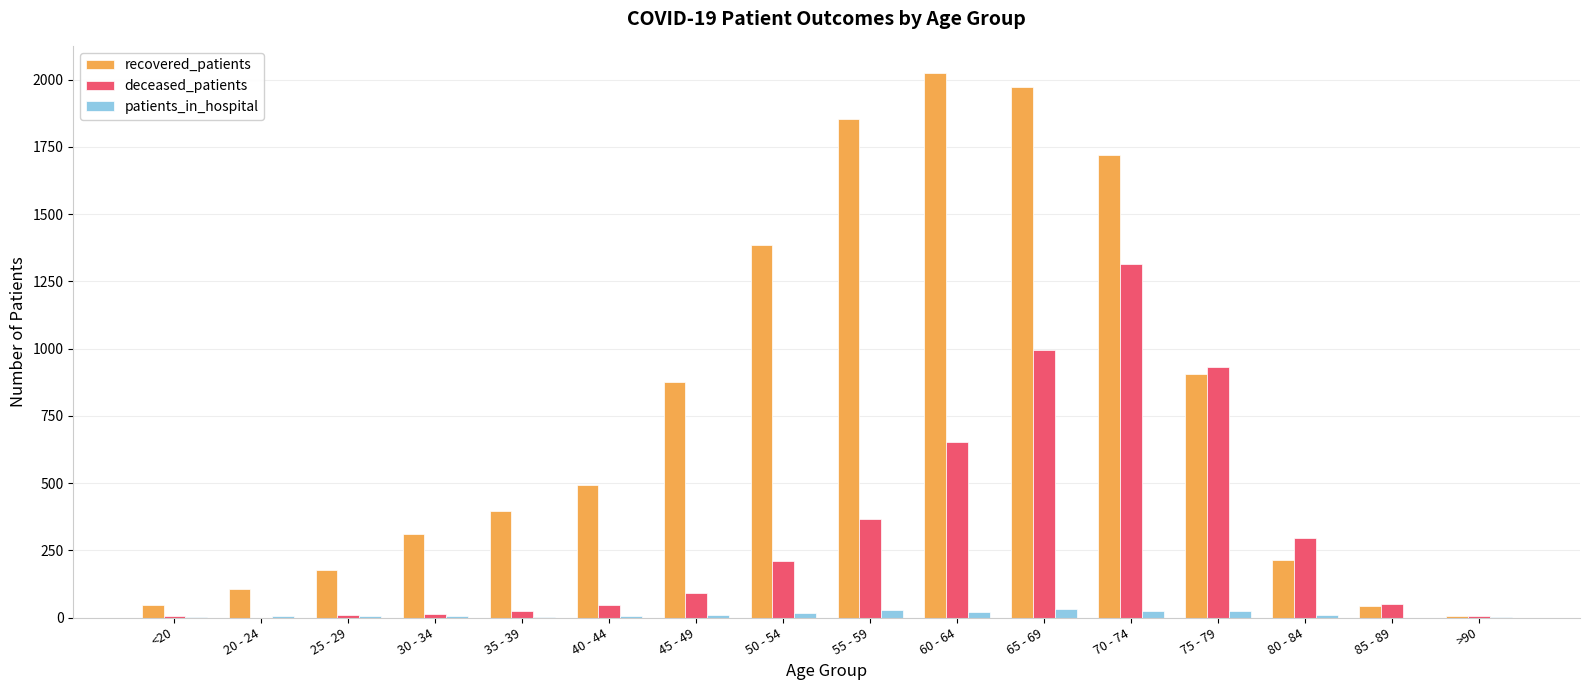

What is the maximum value for recovered_patients?

2025